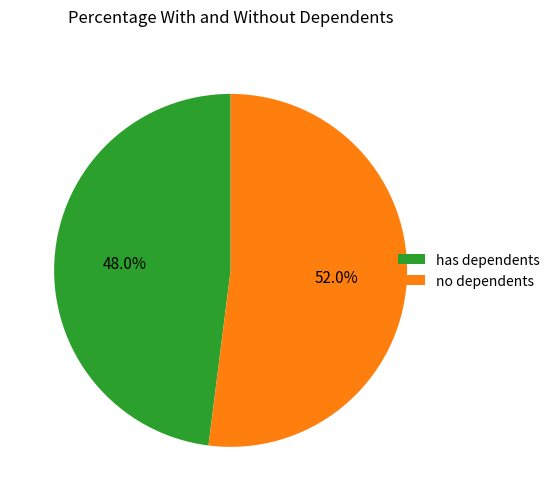

What is the smallest slice in the pie chart?

has dependents